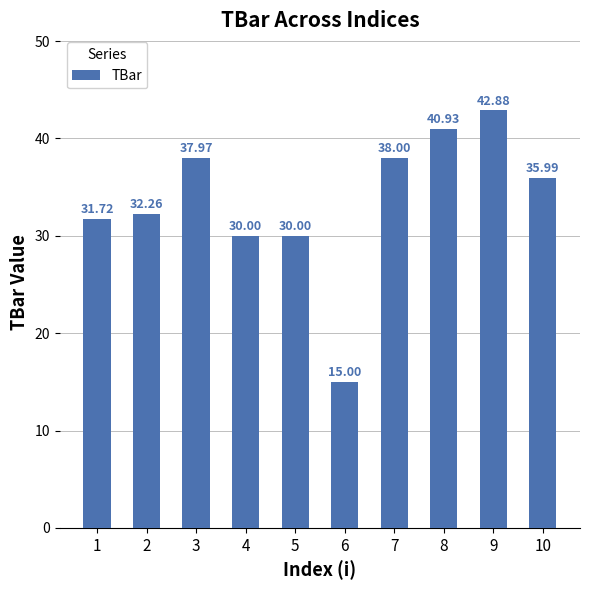

What is the value of the 5th bar from the left?

30.0